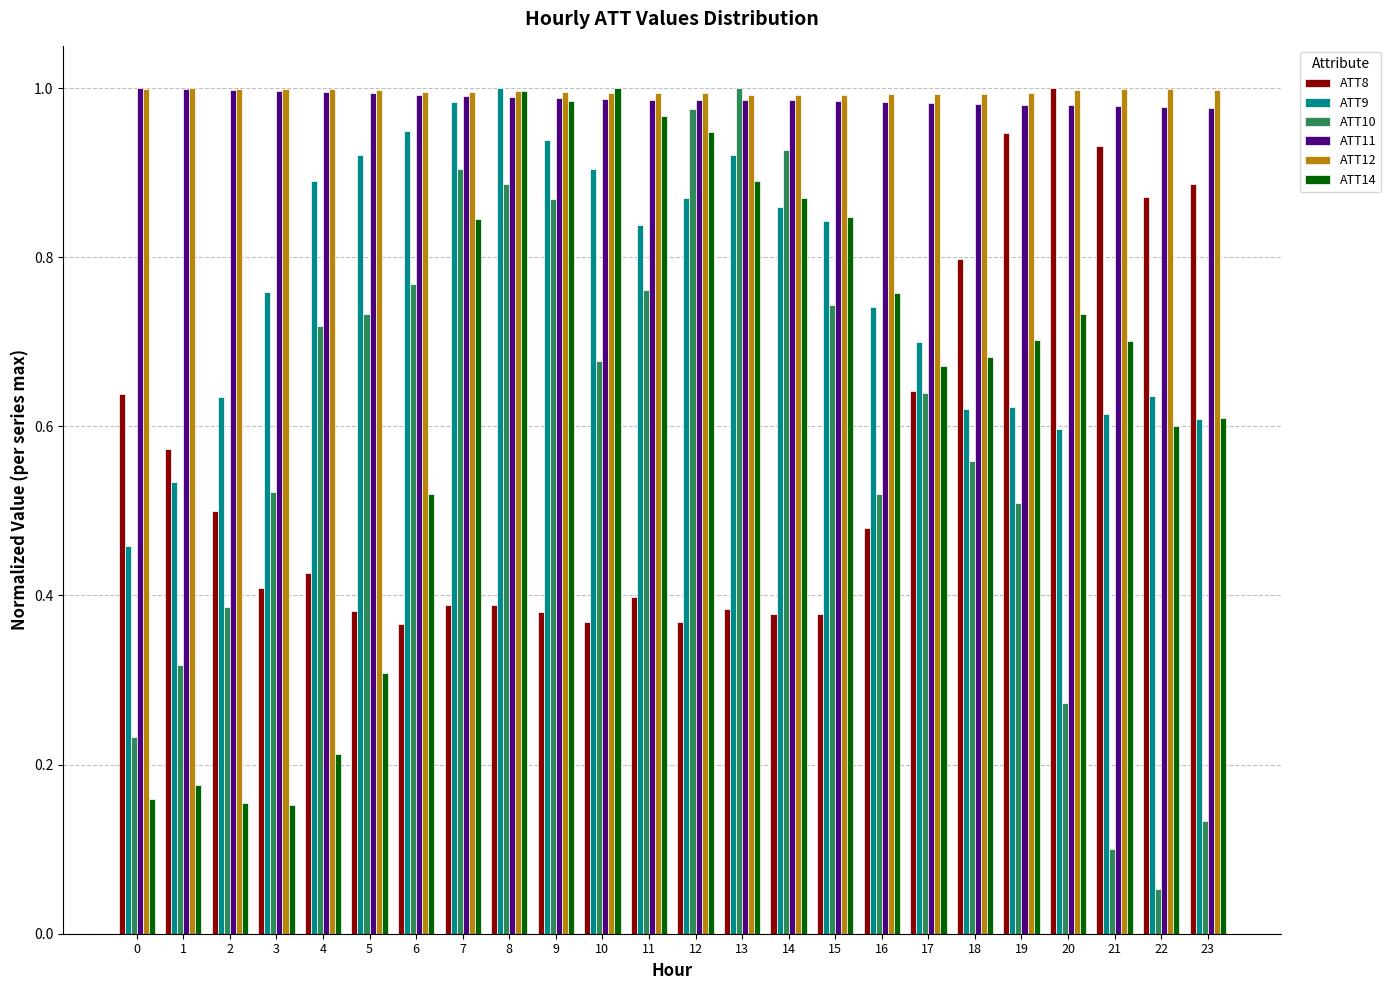

Does the chart contain any negative values?

No